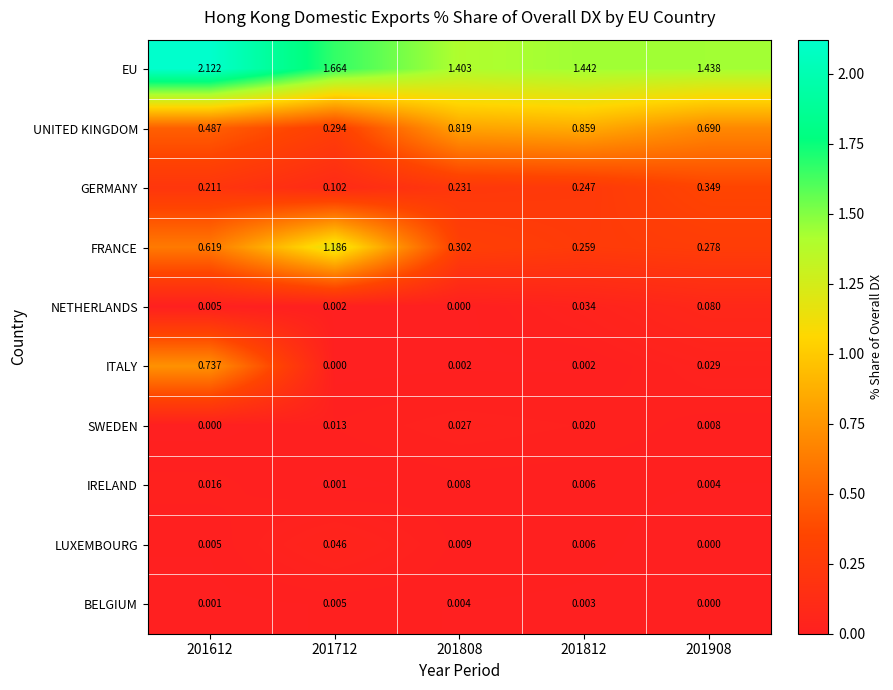

Rank the series by their maximum value, from lowest to highest.

BELGIUM, IRELAND, SWEDEN, LUXEMBOURG, NETHERLANDS, GERMANY, ITALY, UNITED KINGDOM, FRANCE, EU